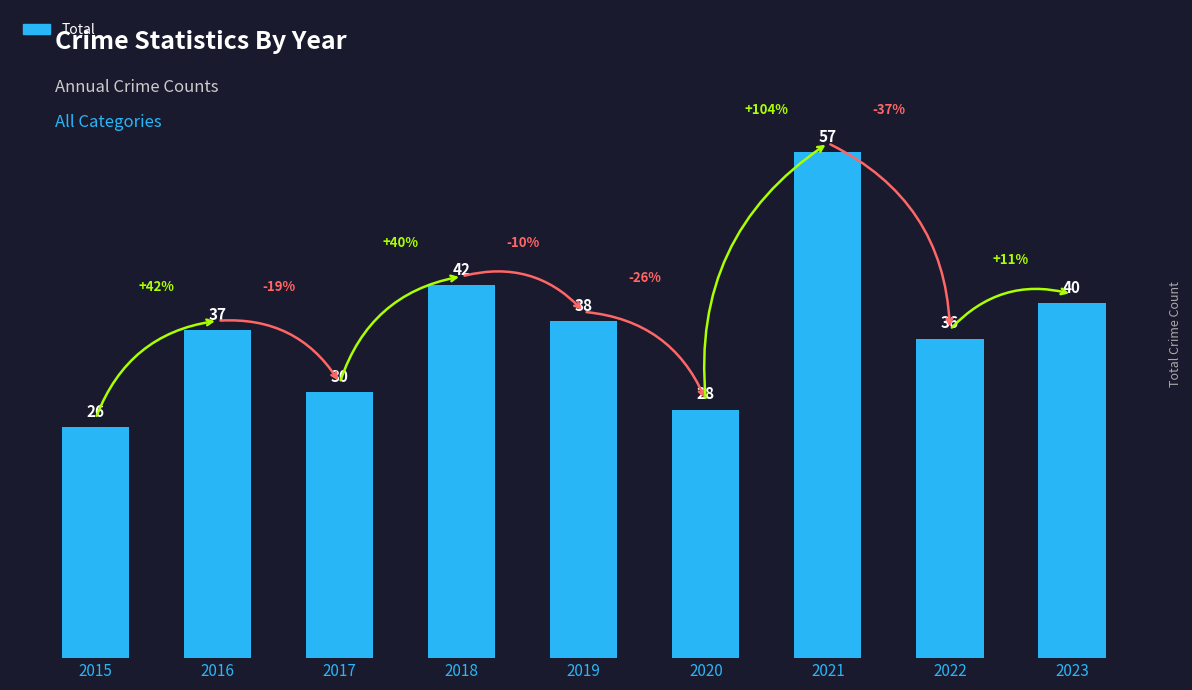

Reading right to left, list all the values displayed in this chart.

40	36	57	28	38	42	30	37	26